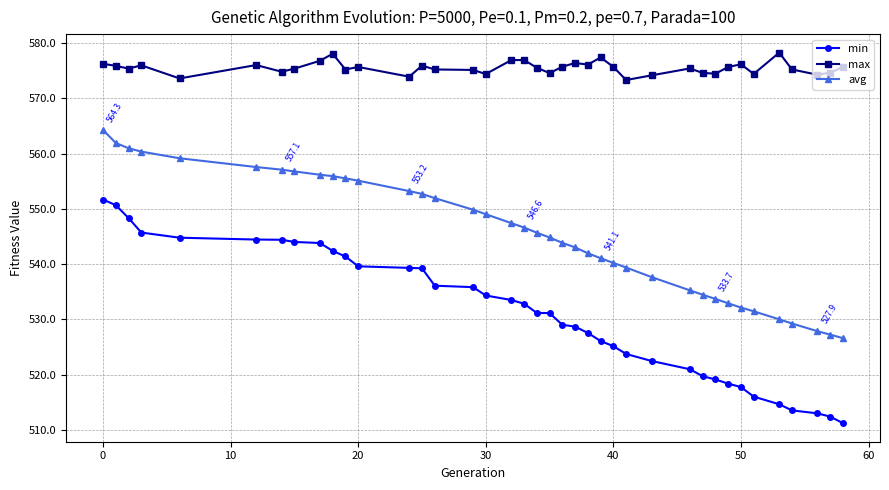

What is the value of the max point at the 7th from the left?

574.8